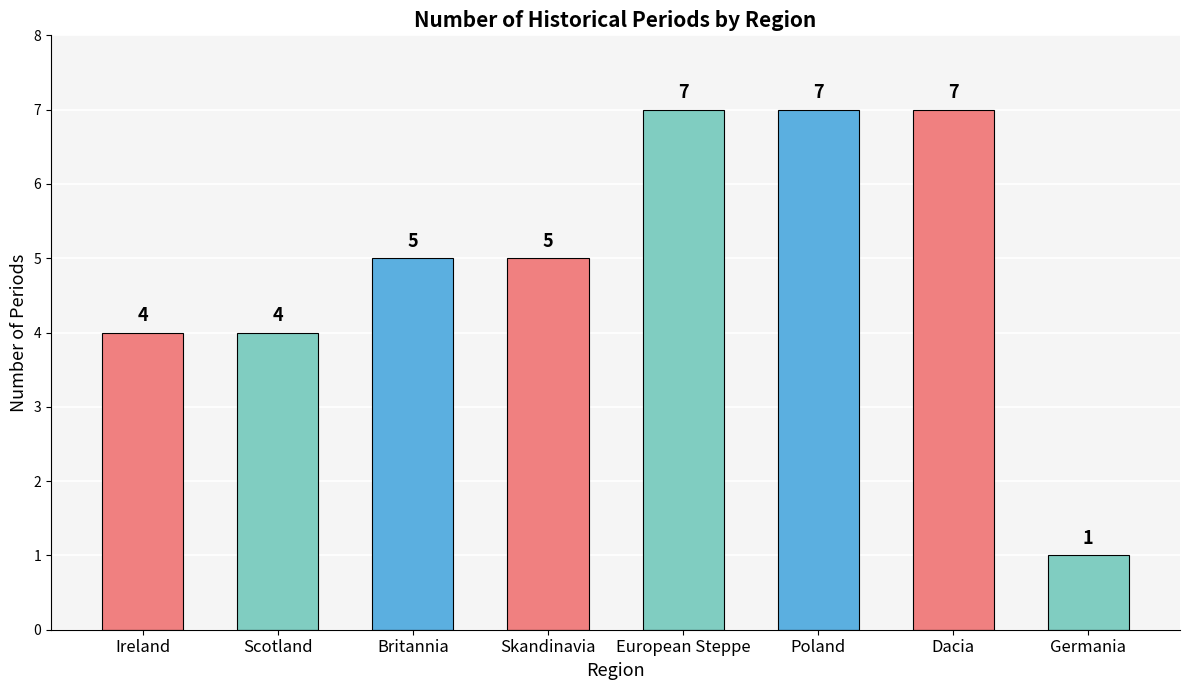

Reading right to left, list all the values displayed in this chart.

1	7	7	7	5	5	4	4